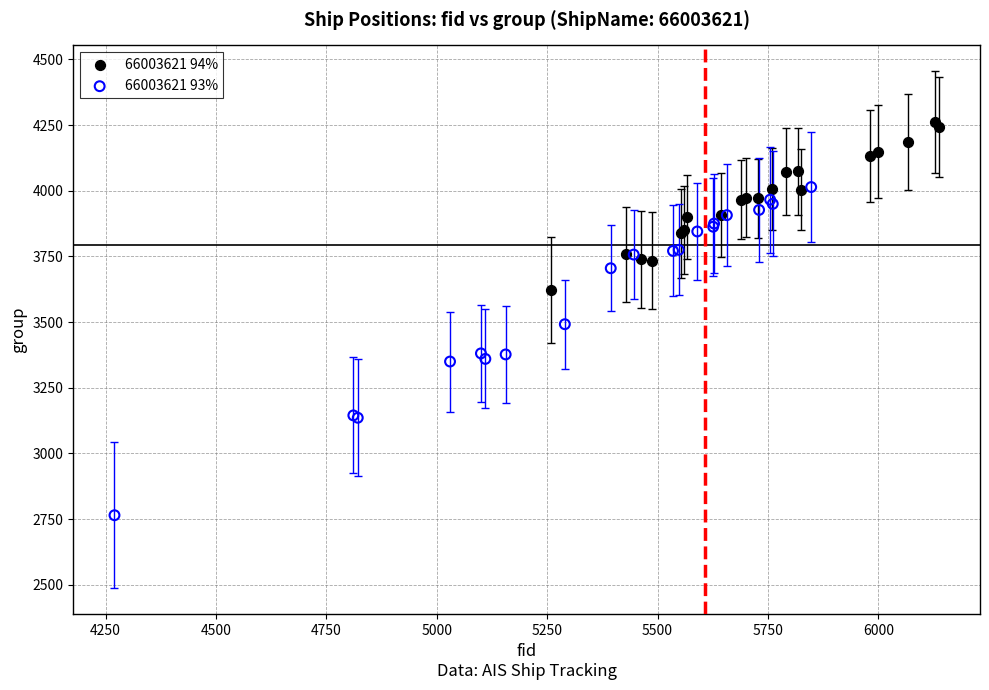

Which series reaches the maximum Y coordinate?

66003621 94%